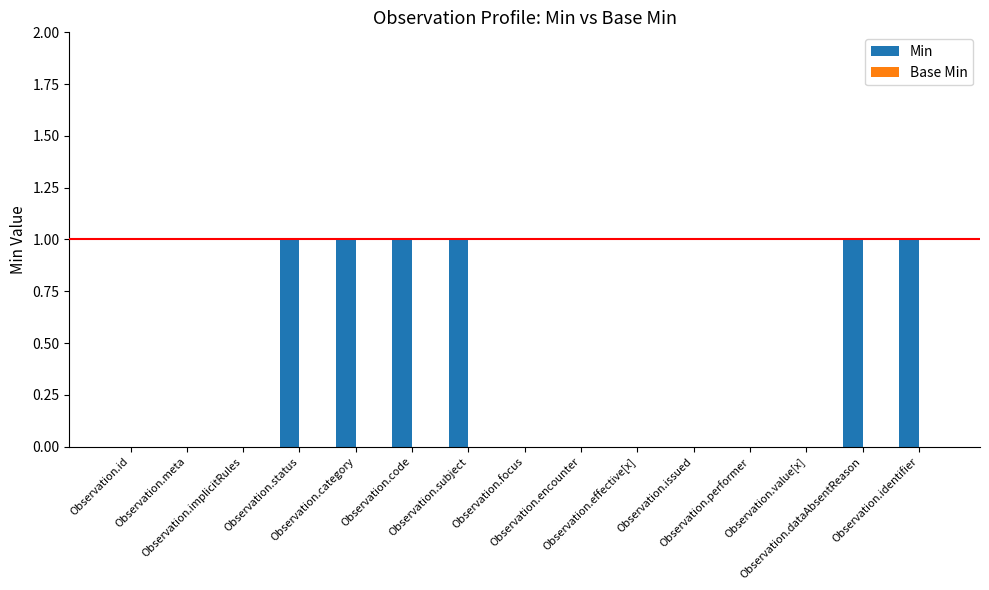

What is the sum of all values?

6